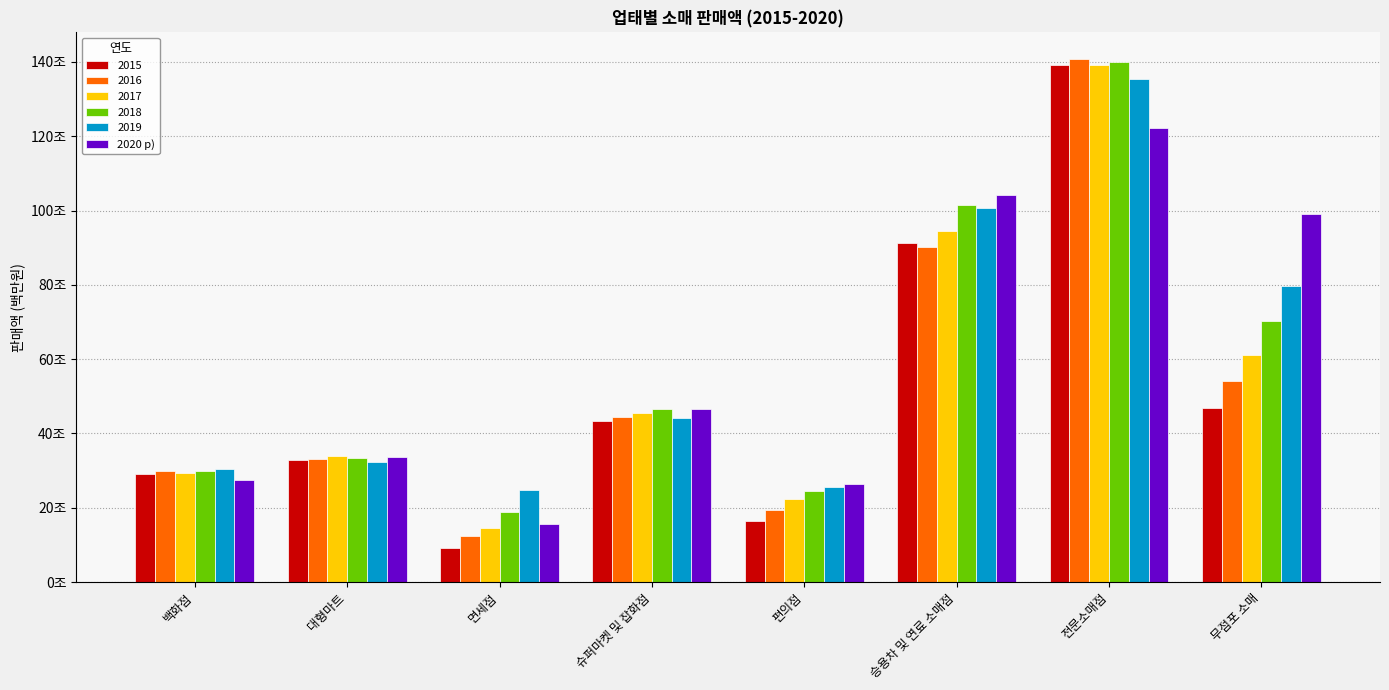

Does the chart contain stacked bars?

No